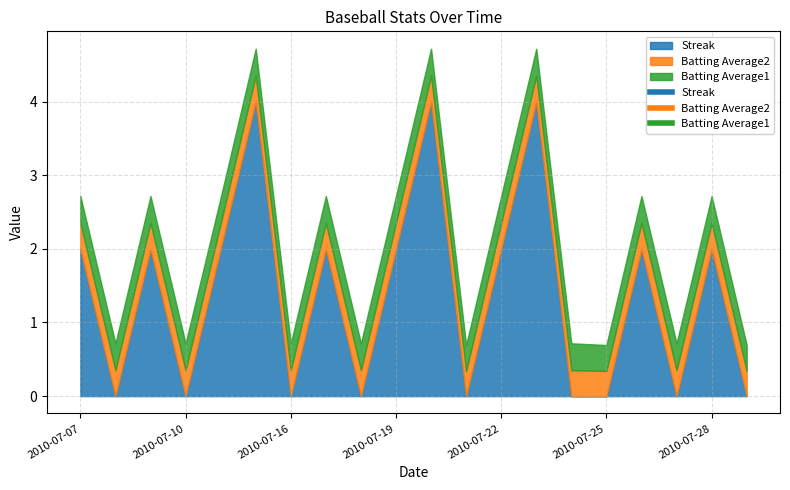

What is the maximum value for Batting Average2?

0.4